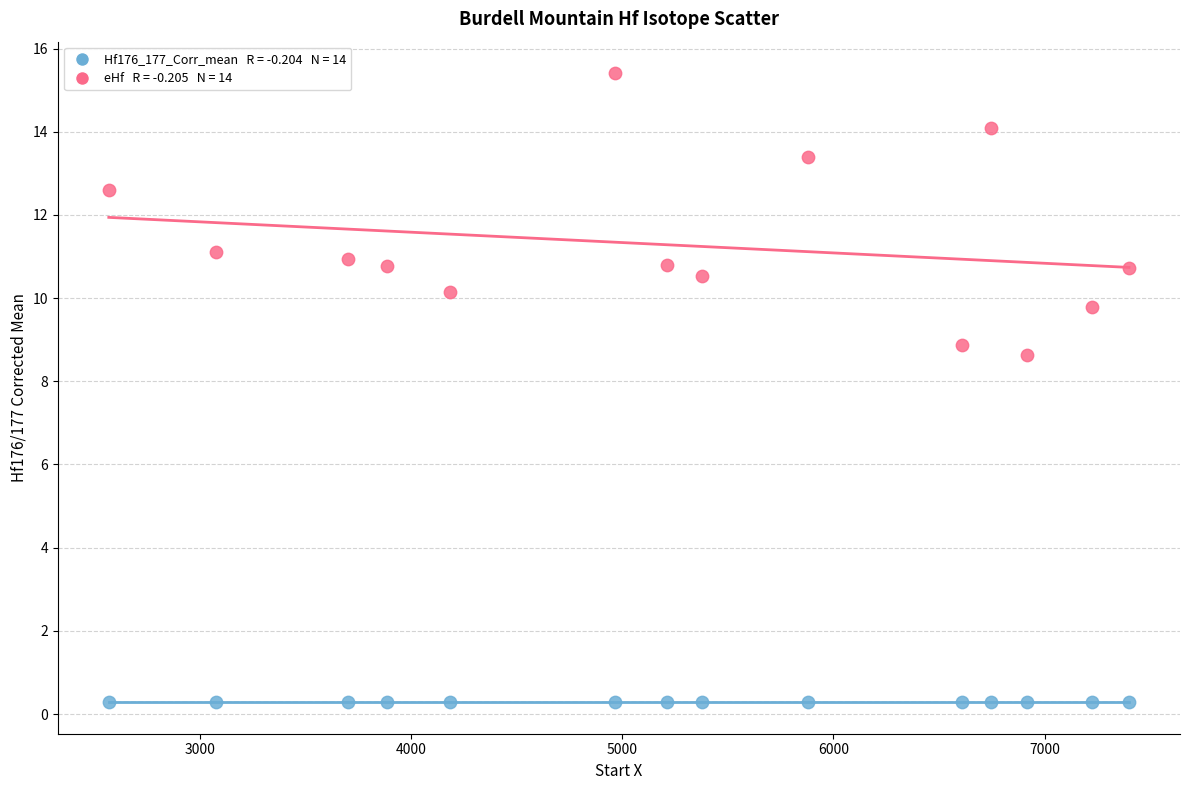

Across all data points, what is the range of X values (max minus min)?

4829.0